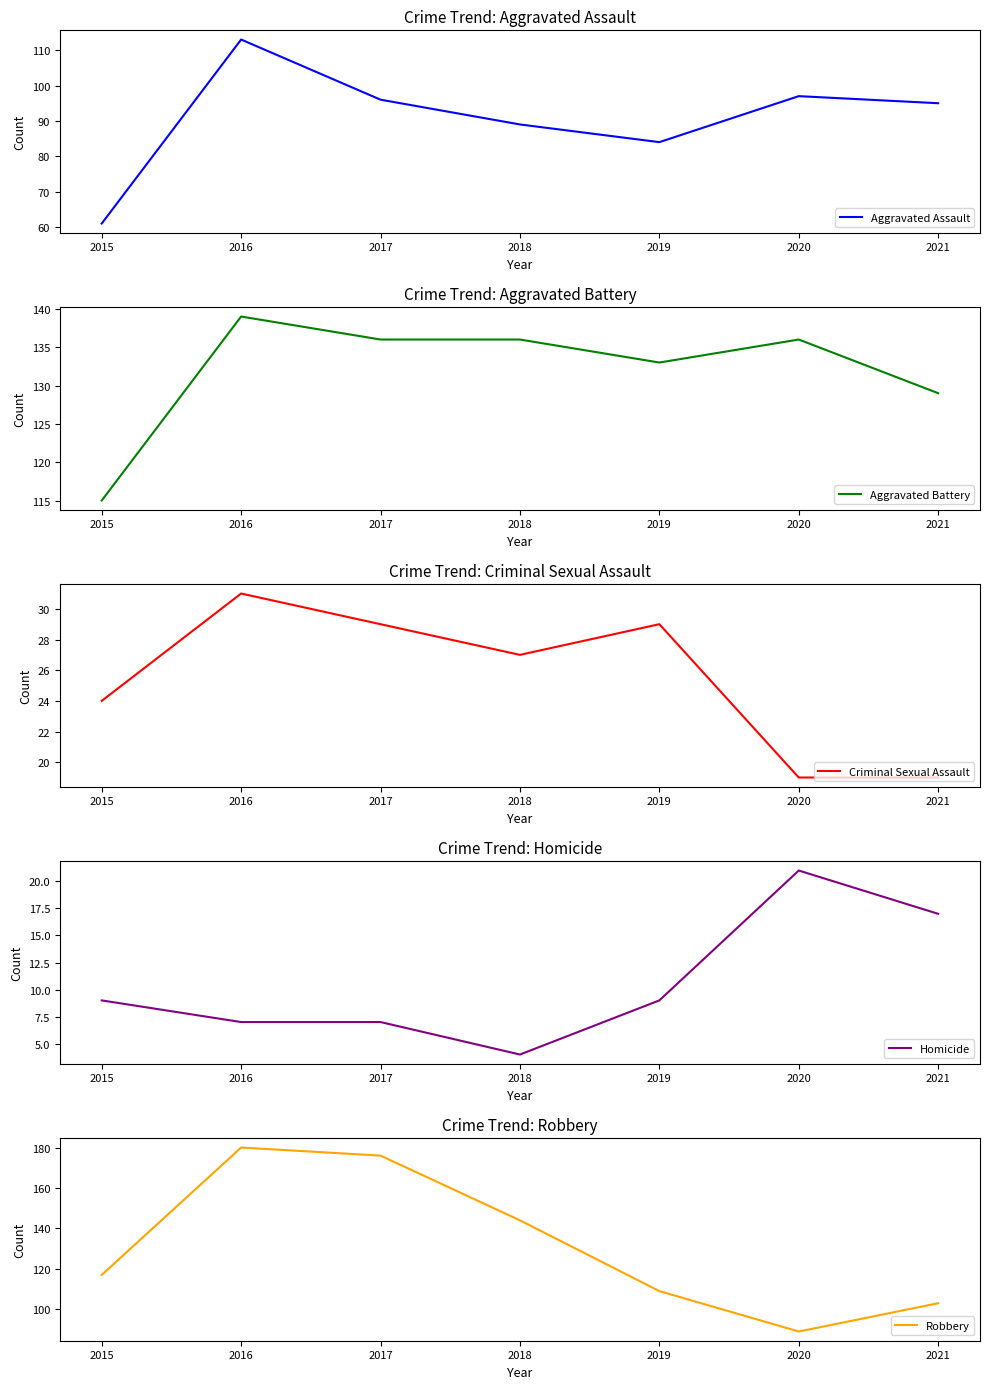

Between 2015 and 2017, which series saw the biggest shift?

Robbery